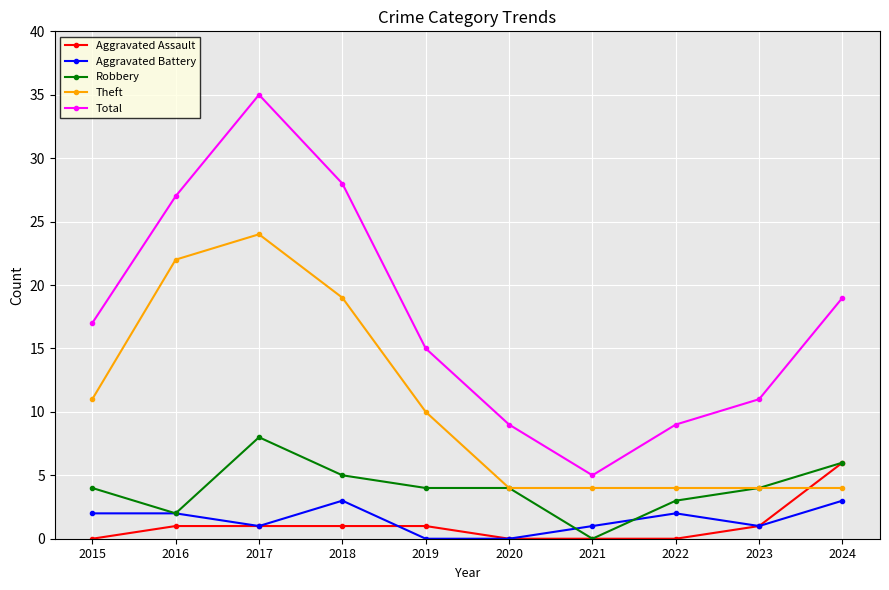

Is it true that Theft equals 41 at 2017?

False